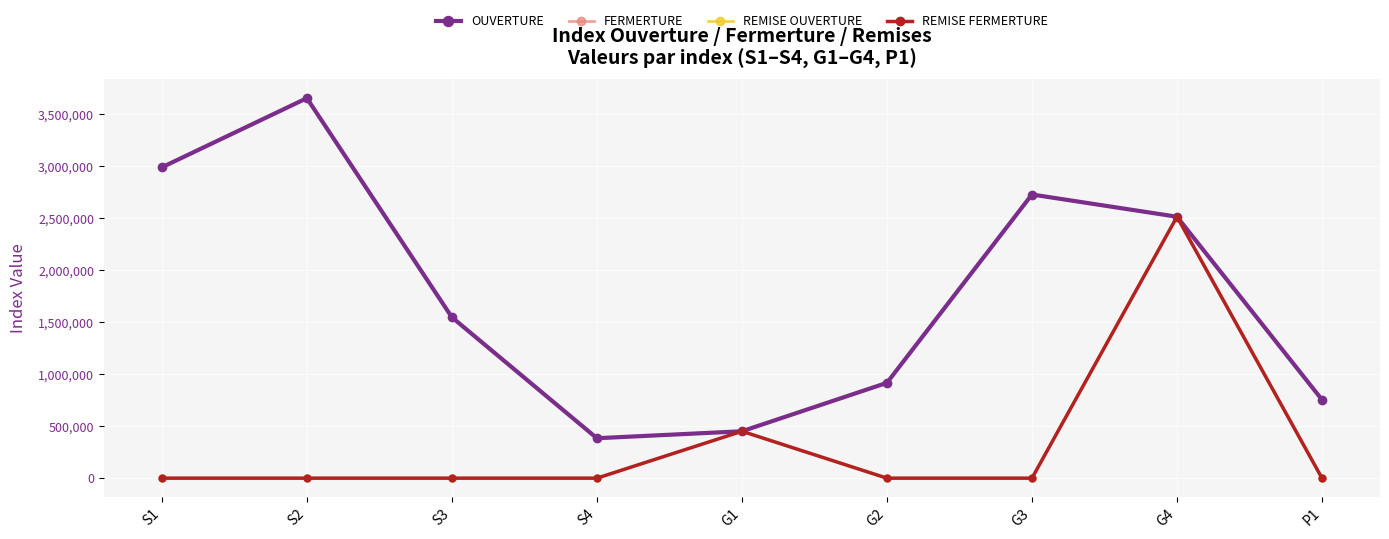

What is the difference between the maximum and second lowest values in the REMISE OUVERTURE series?

2513451